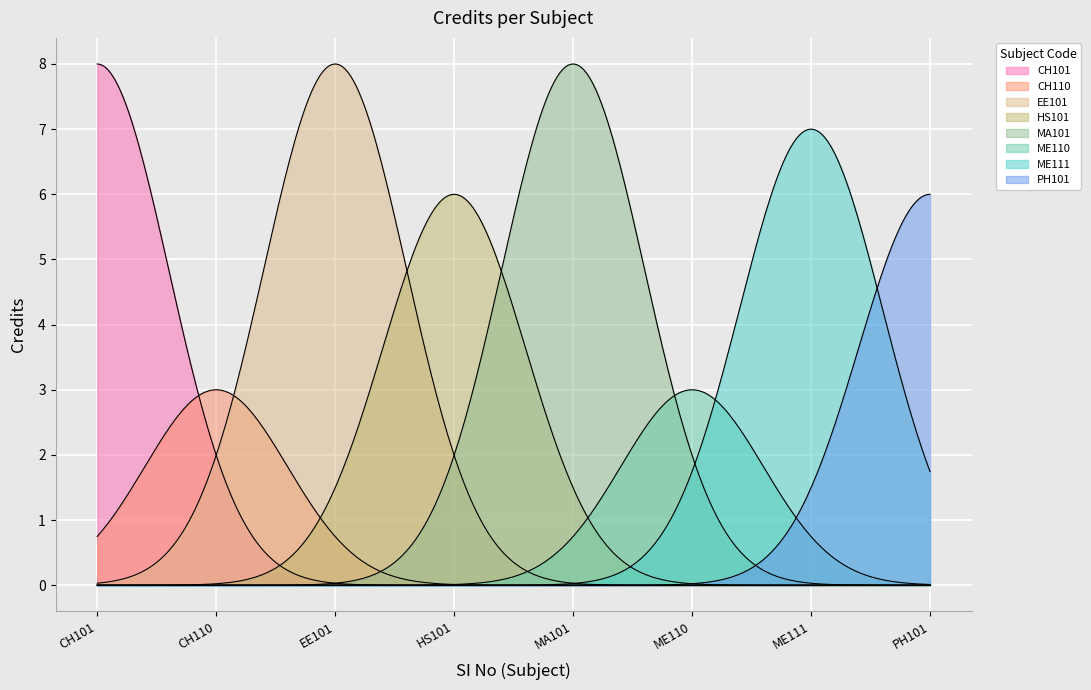

What is the sum of the values at MA101 and CH101?

16